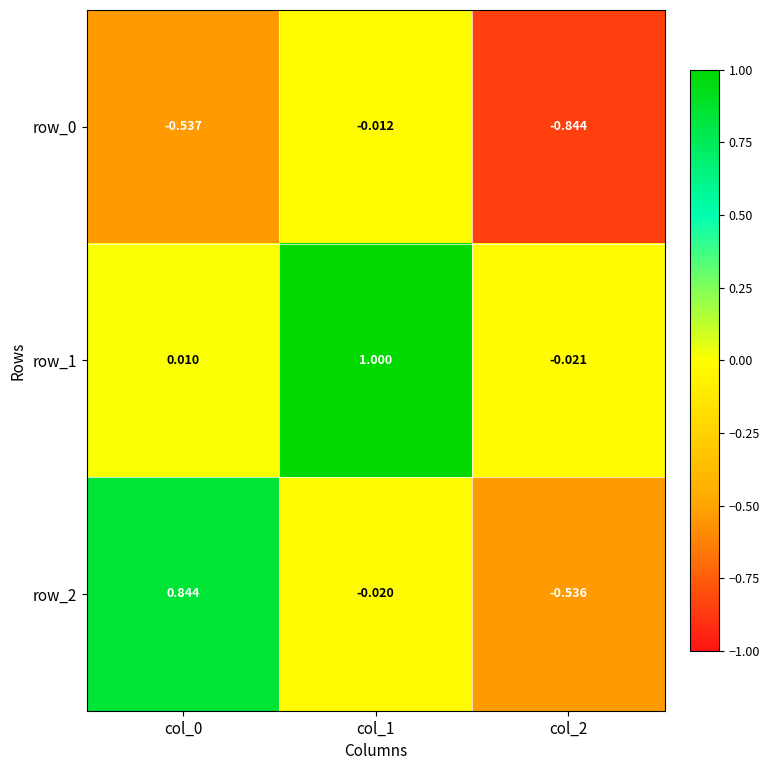

Is the value of row_2 at col_0 greater than the value of row_0 at col_1?

Yes